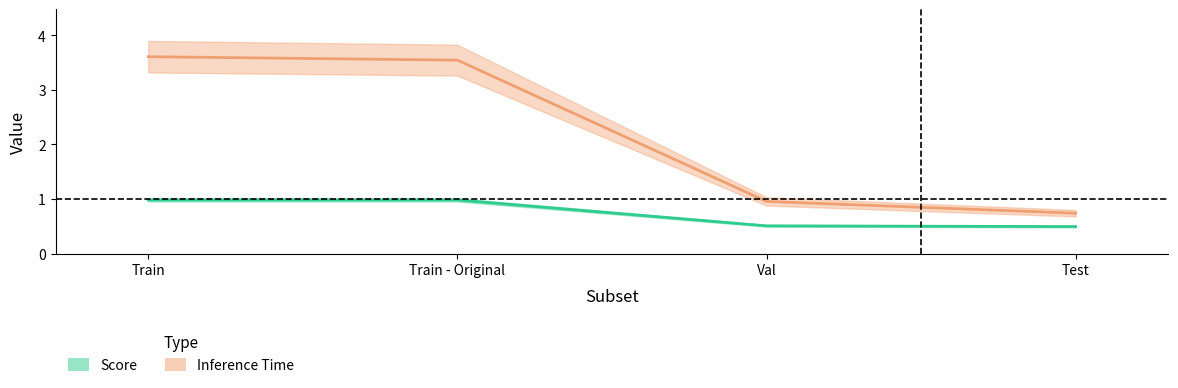

Which has a higher value, Test or Val?

Val